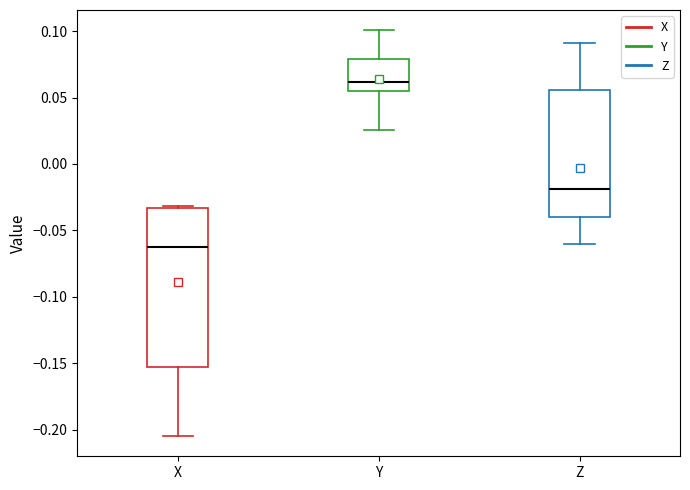

Where does the lower whisker of the box for X end on the y-axis? The values are not printed on the chart, so give them approximately, as read against the axis.

-0.205